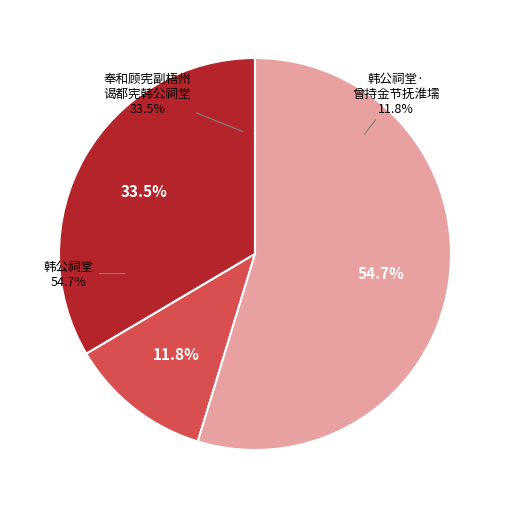

What is the largest slice in the pie chart?

韩公祠堂